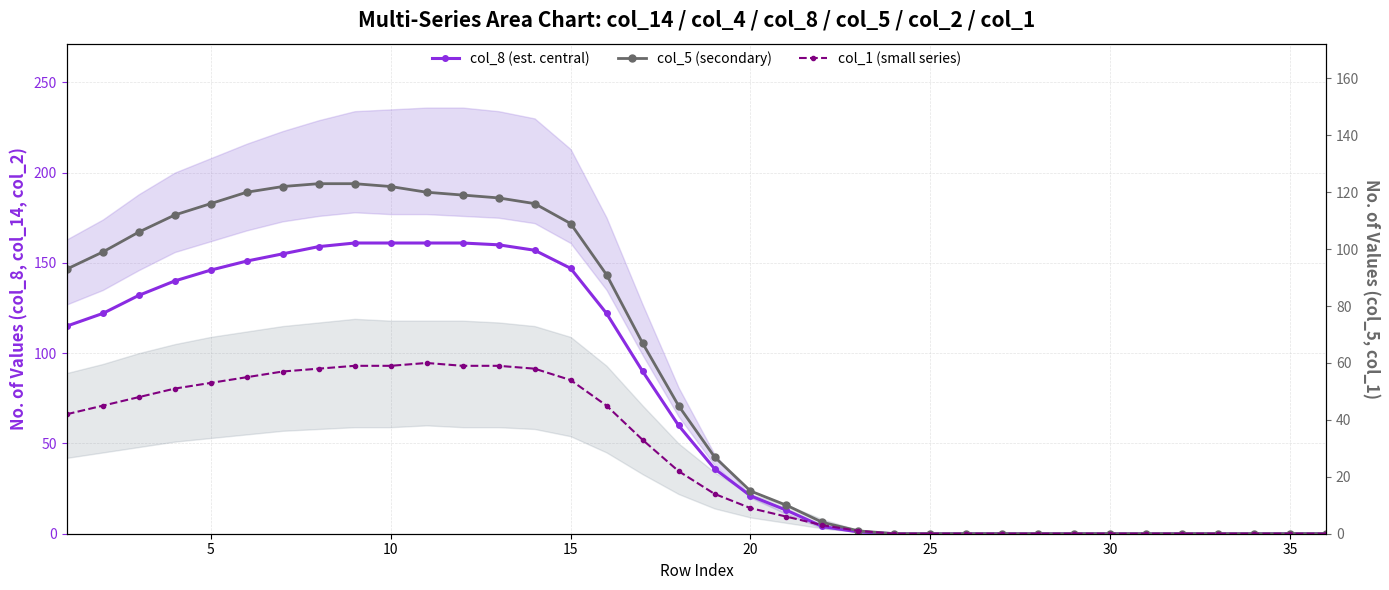

The col_8 (est. central) series shows -56 at 35. True or false?

False